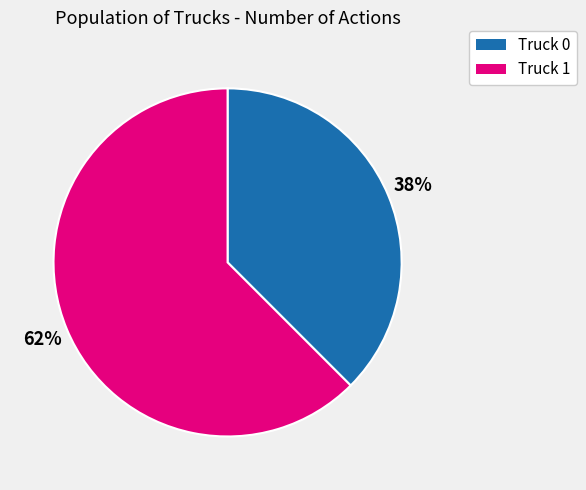

Between Truck 1 and Truck 0, which is larger?

Truck 1